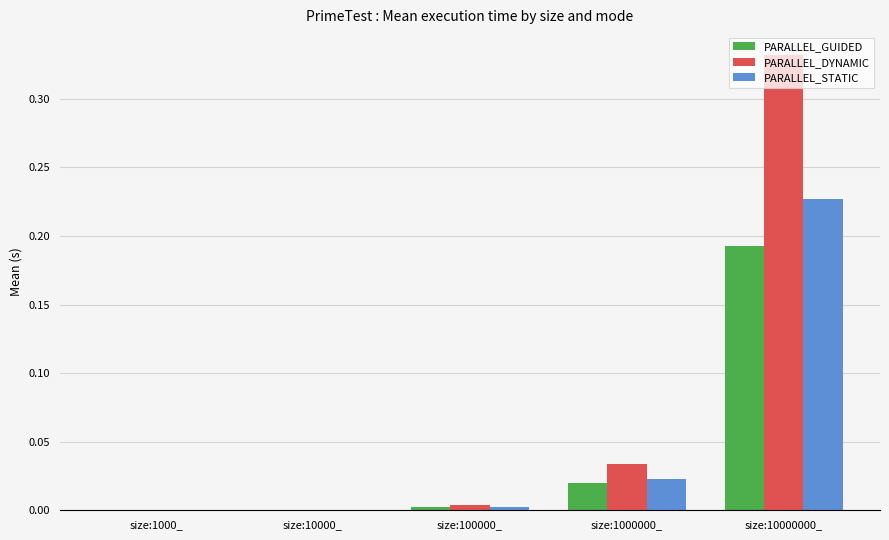

Between size:1000000_ and size:10000000_, which series saw the biggest shift?

PARALLEL_DYNAMIC